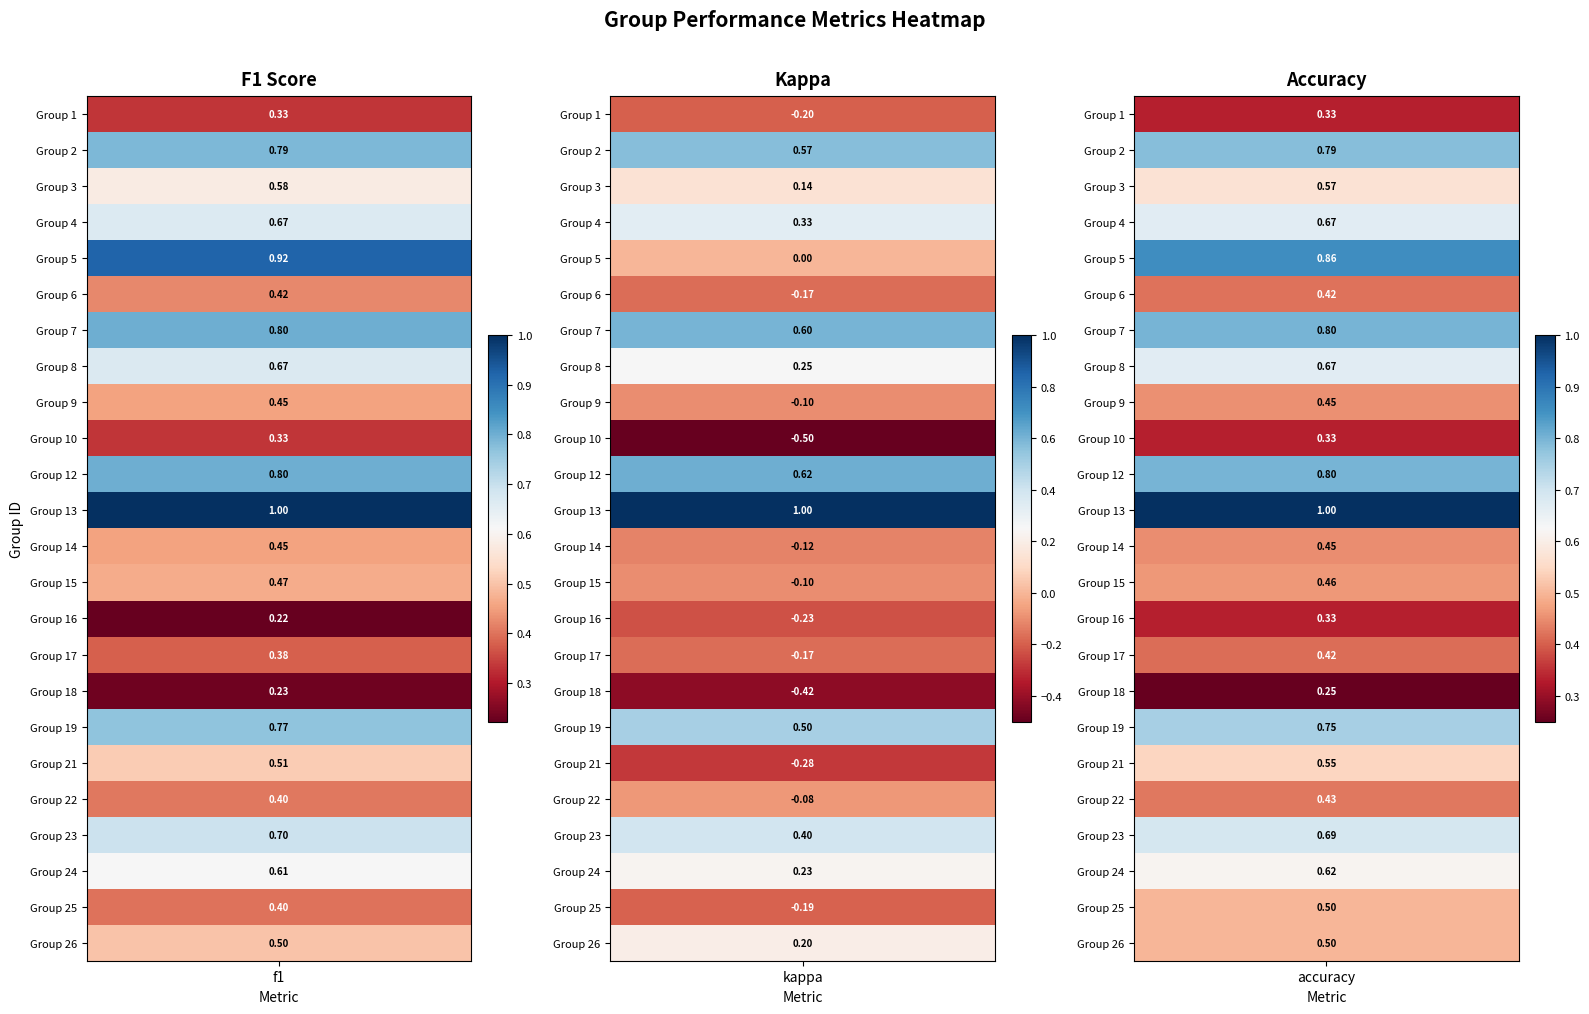

How many 1 values are between 0 and 1?

2